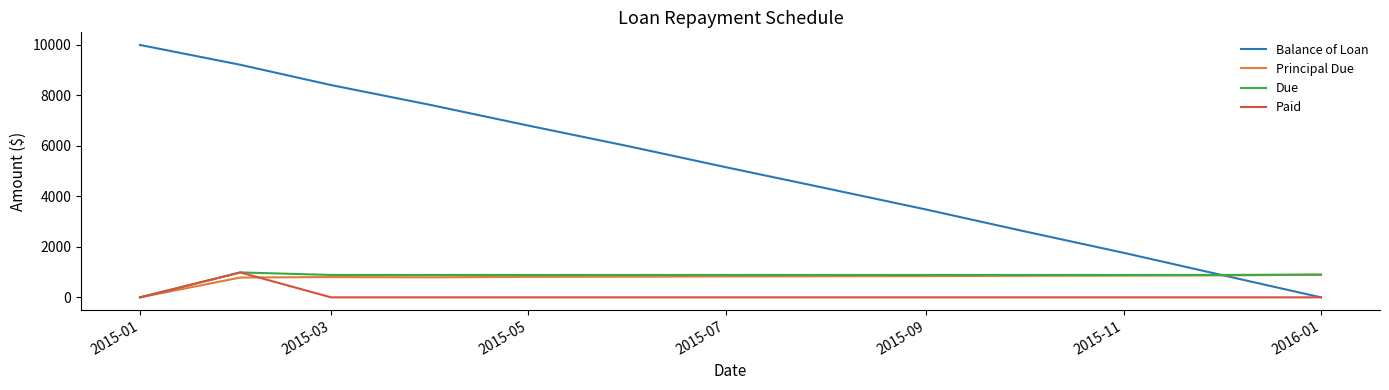

Which series has the largest total across all categories?

Balance of Loan